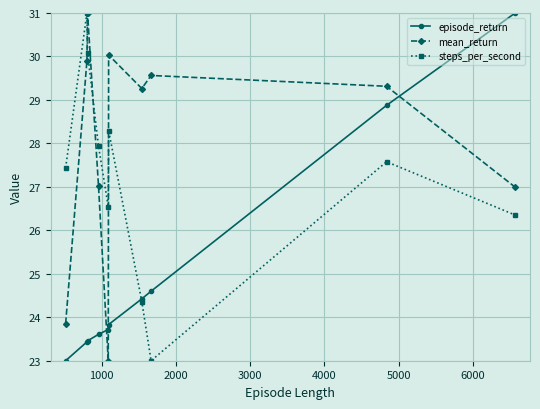

How many data points in episode_return are above 23?

9